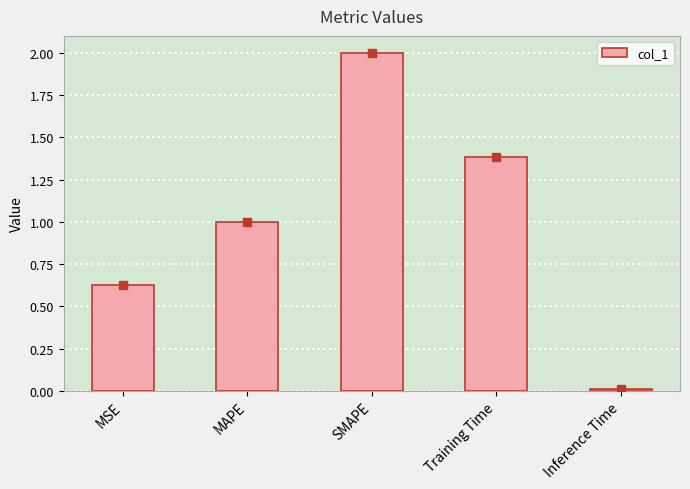

The chart shows a value of 2.0 at SMAPE. True or false?

True